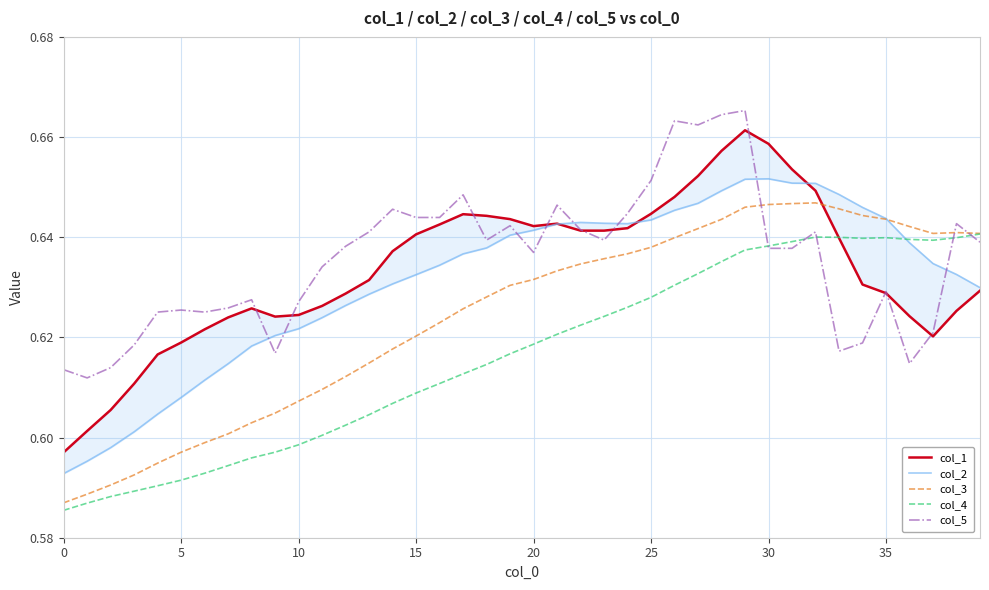

What is the total value across all series at 17?

3.2